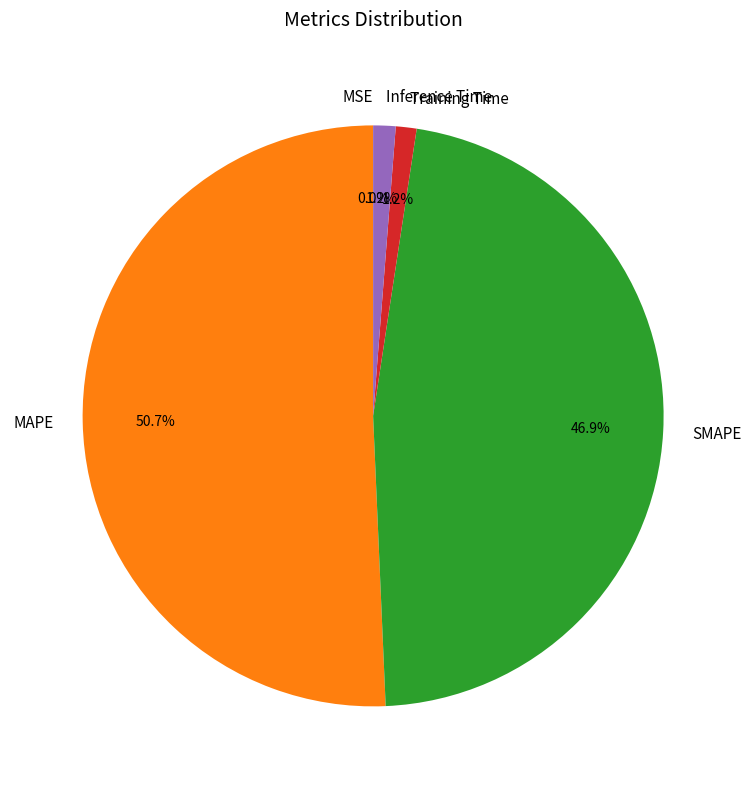

To the nearest percent, what portion does MAPE represent?

51%